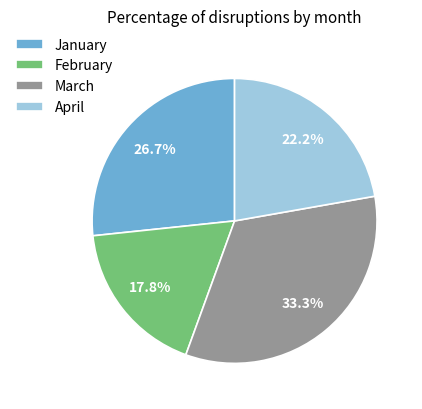

How many segments does this pie chart have?

4